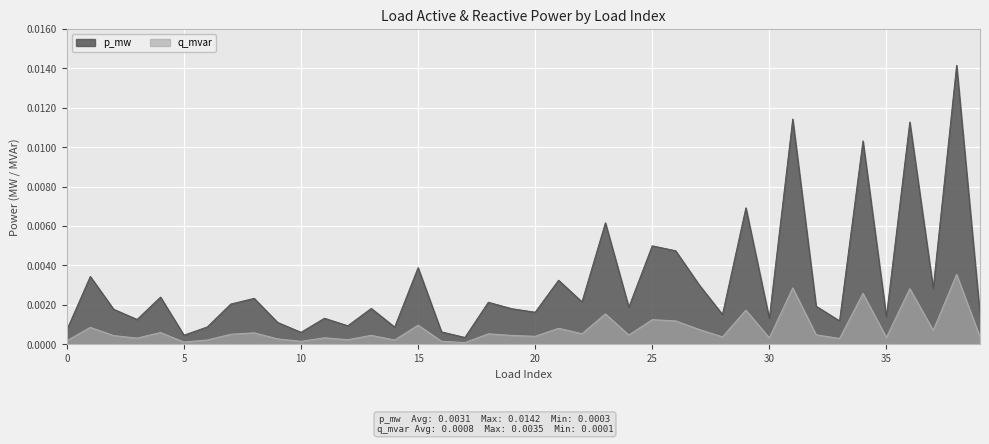

Between 6 and 21, which series saw the biggest shift?

p_mw